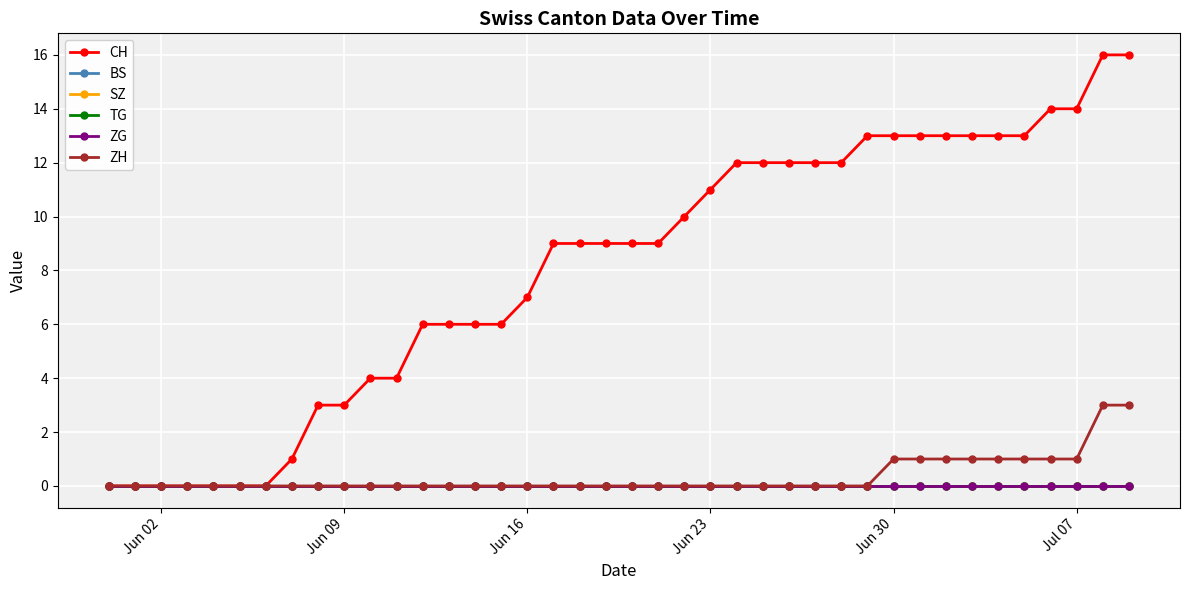

True or false: SZ has more than 0 points higher than both neighbors.

False